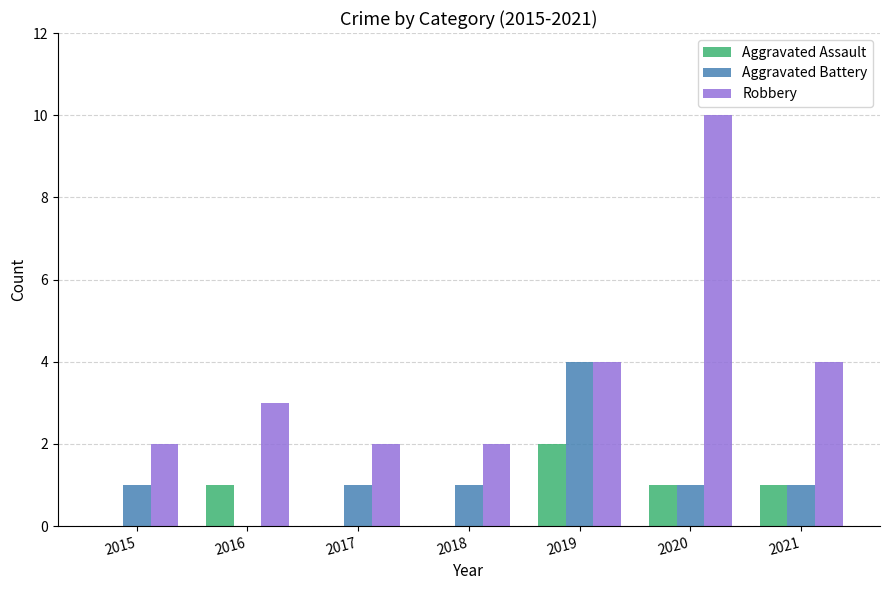

The Aggravated Assault series shows 1 at 2019. True or false?

False